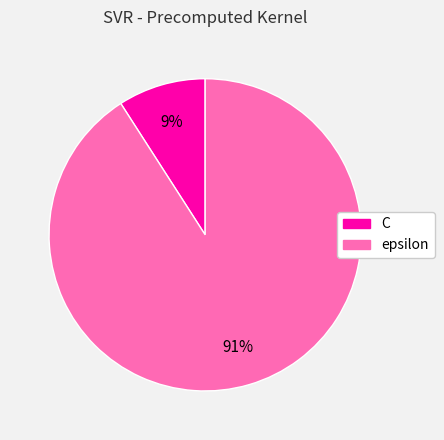

How many segments does this pie chart have?

2